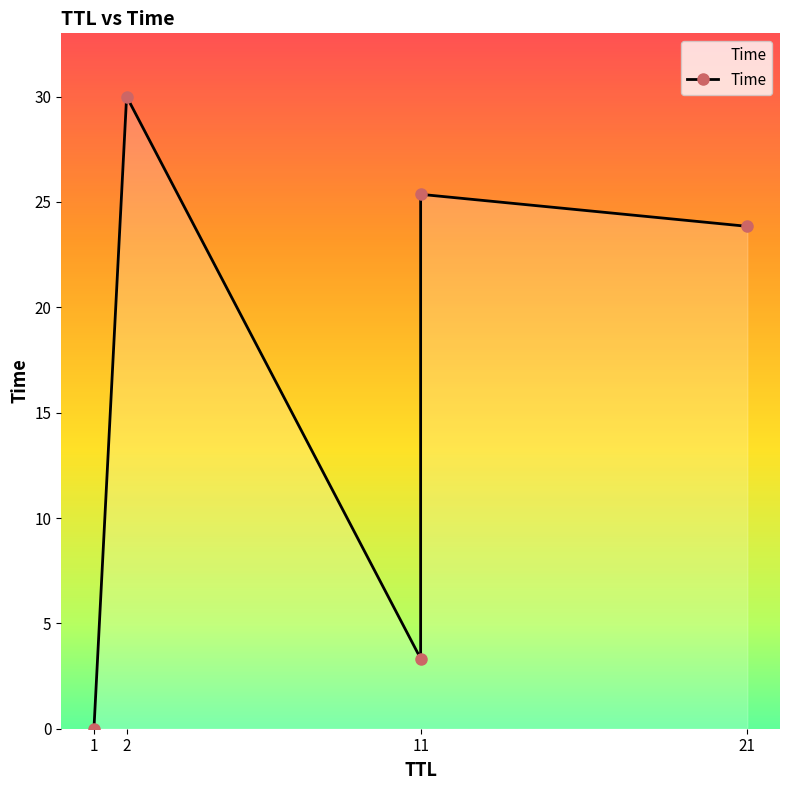

Is it true that the value at 11 is 13.4?

False